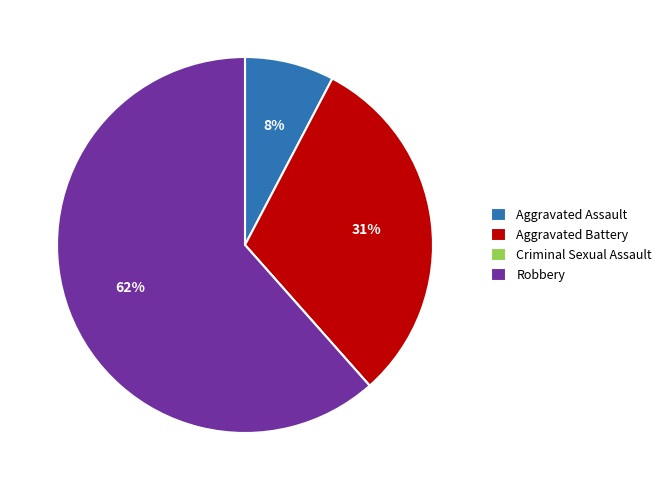

Which category has the biggest portion of the pie?

Robbery